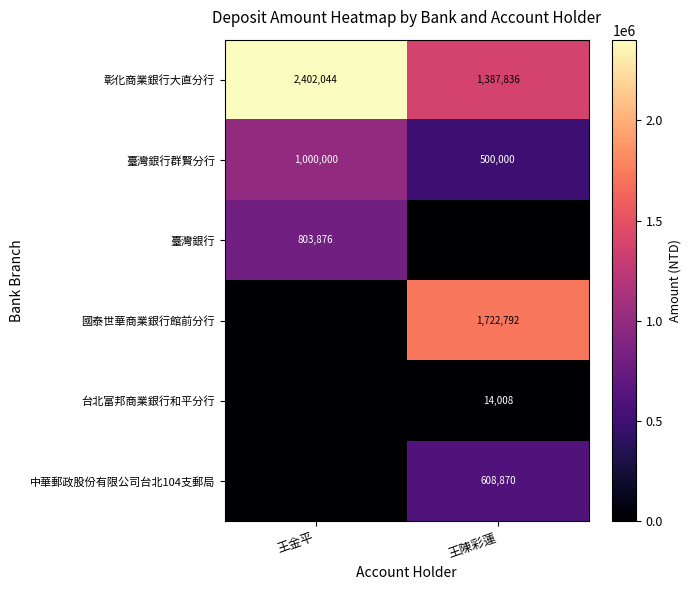

What is the sum of the 臺灣銀行群賢分行 values at 王陳彩蓮 and 王金平?

1500000